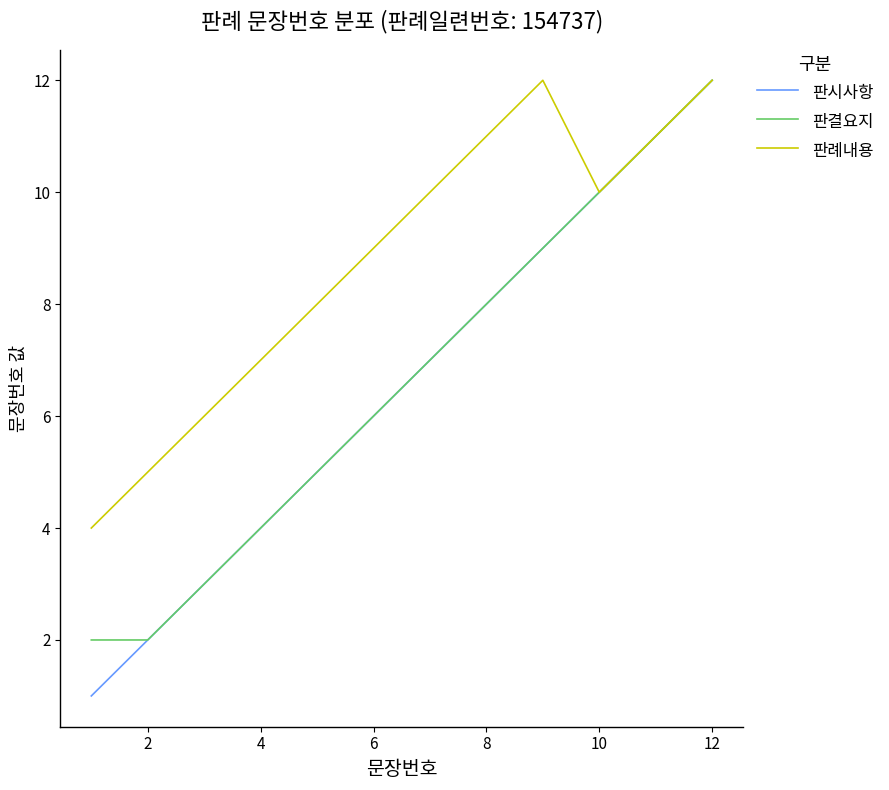

Which series has the largest range (max minus min)?

판시사항